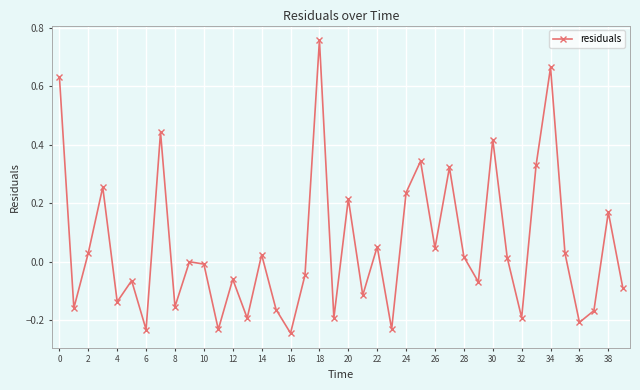

How many points are lower than both their immediate neighbors (excluding endpoints)?

14